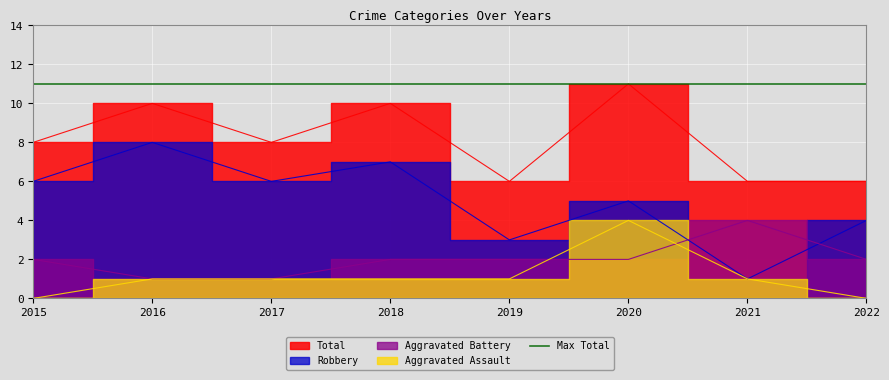

Does the chart display data point markers on the line(s)?

No